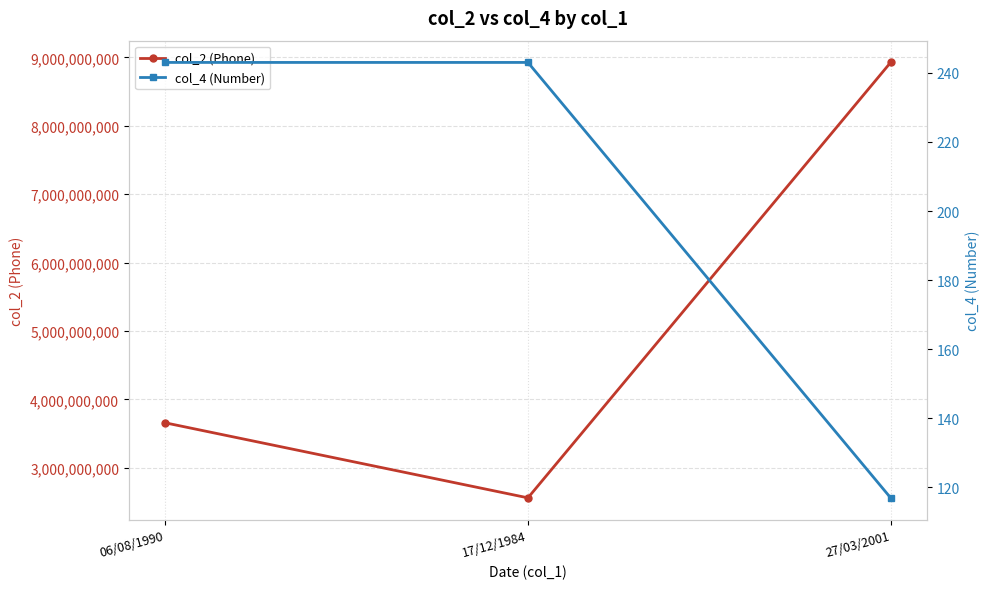

Which series has the widest spread of values?

col_2 (Phone)